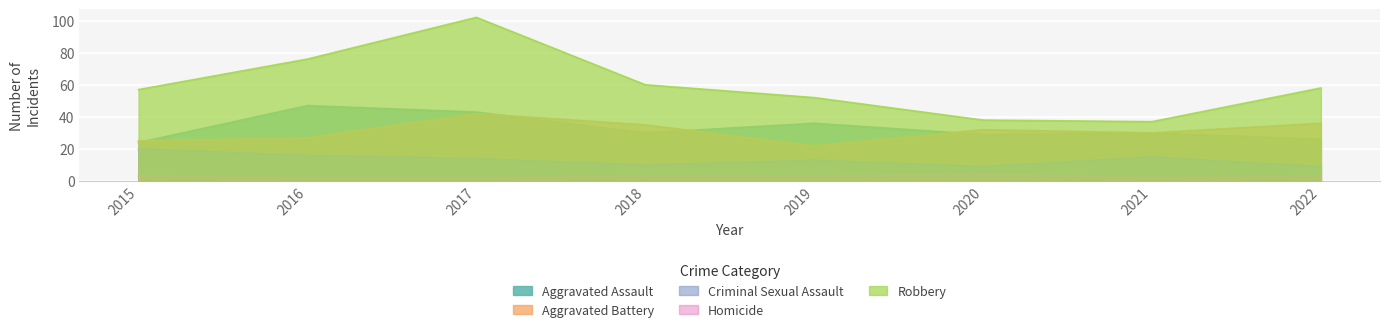

Reading left to right, list all the values displayed in this chart.

Aggravated Assault: 2015=24	2016=47	2017=43	2018=30	2019=36	2020=29	2021=30	2022=26
Aggravated Battery: 2015=25	2016=27	2017=42	2018=35	2019=22	2020=32	2021=30	2022=36
Criminal Sexual Assault: 2015=20	2016=16	2017=14	2018=10	2019=13	2020=9	2021=15	2022=9
Homicide: 2015=3	2016=2	2017=2	2018=3	2019=3	2020=4	2021=2	2022=3
Robbery: 2015=57	2016=76	2017=102	2018=60	2019=52	2020=38	2021=37	2022=58